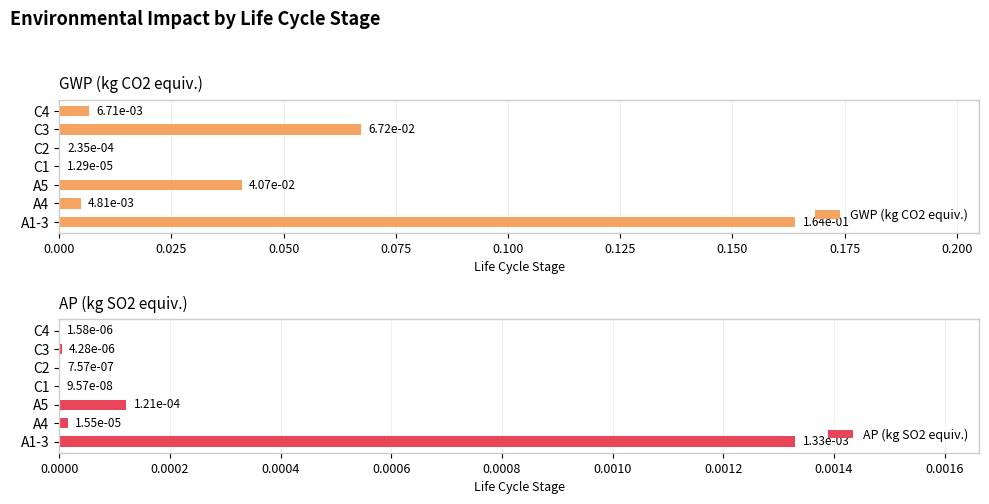

Count the number of data series in this chart.

2